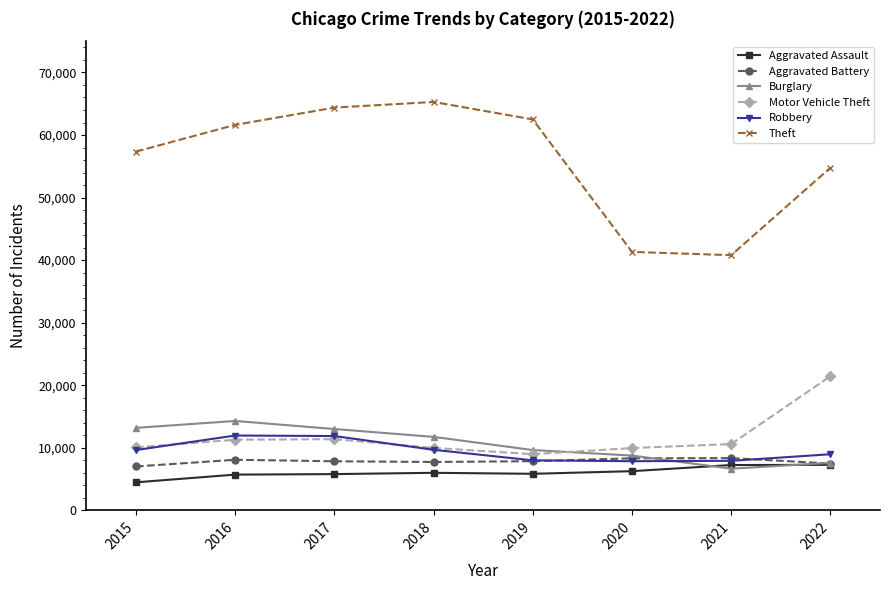

What is the spread (max minus min) of values at 2019?

56650